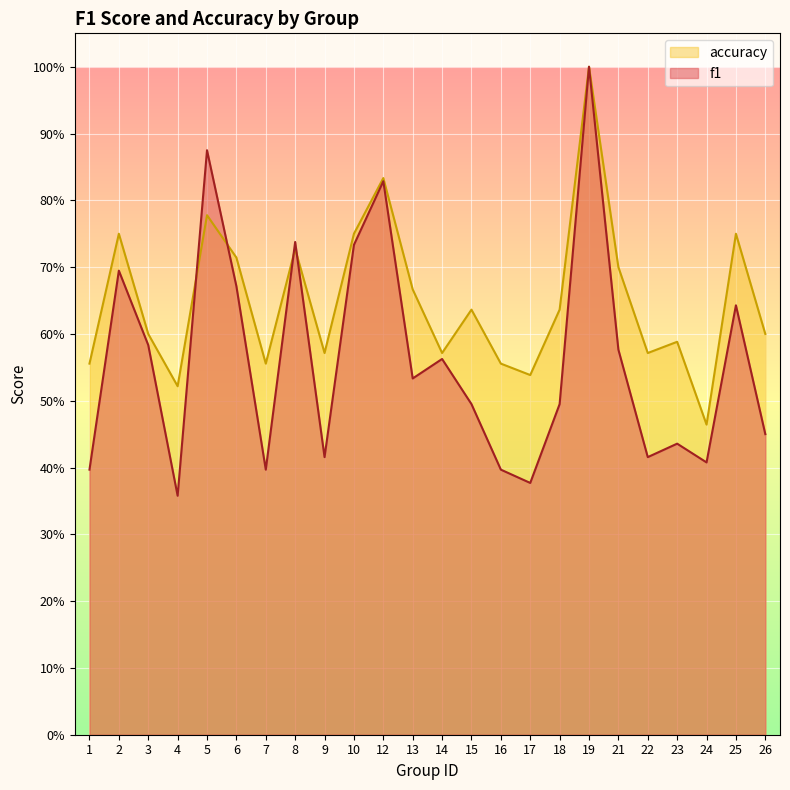

Between 6 and 3, which is larger?

6